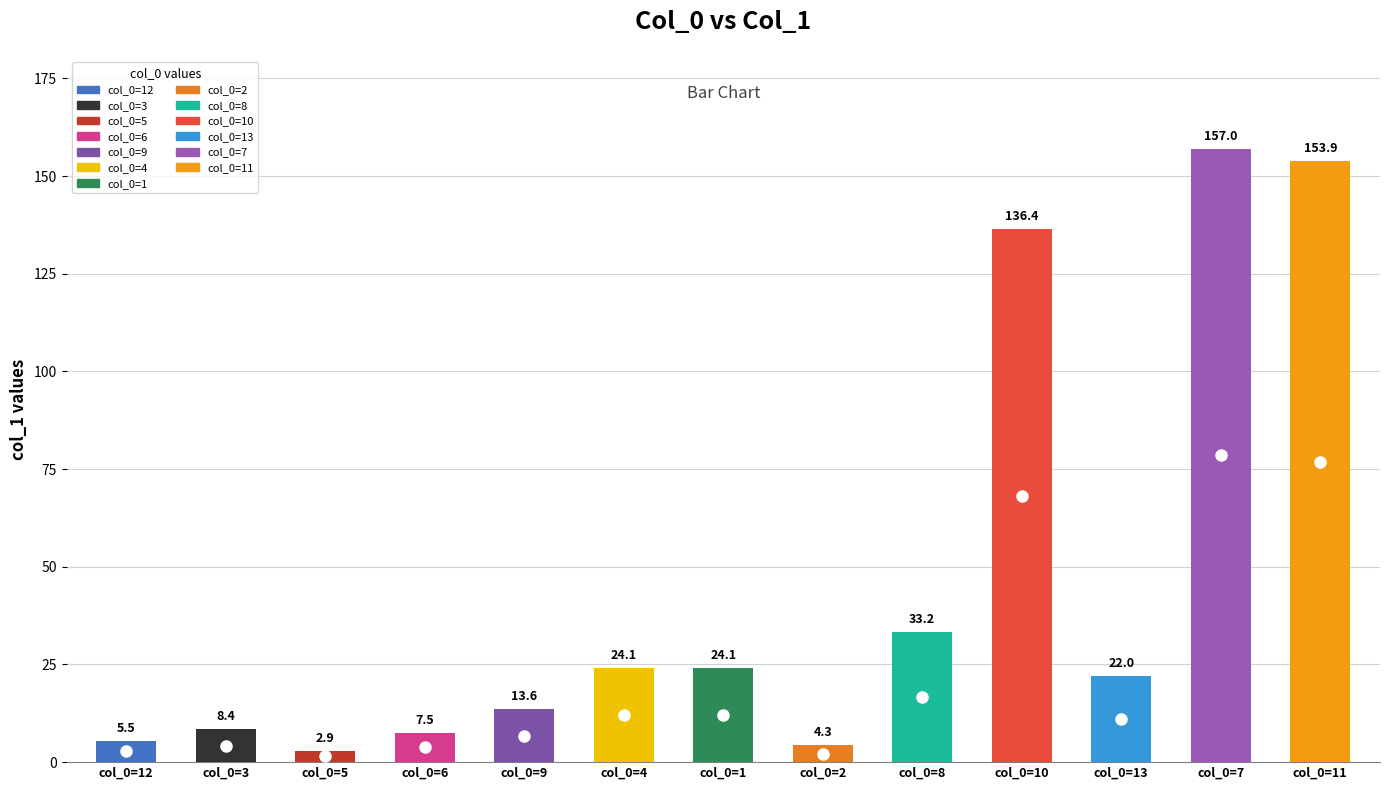

Which category has the lowest value across all series?

5